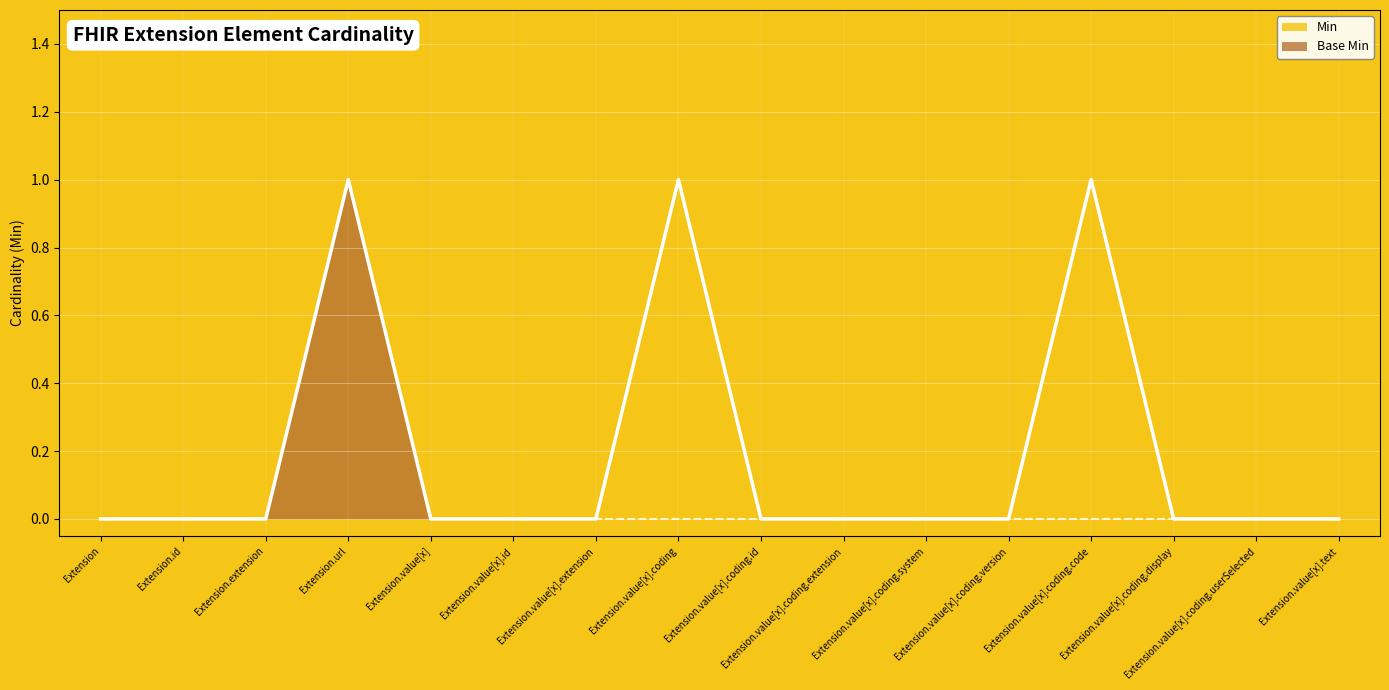

How many lines are shown in the chart?

2